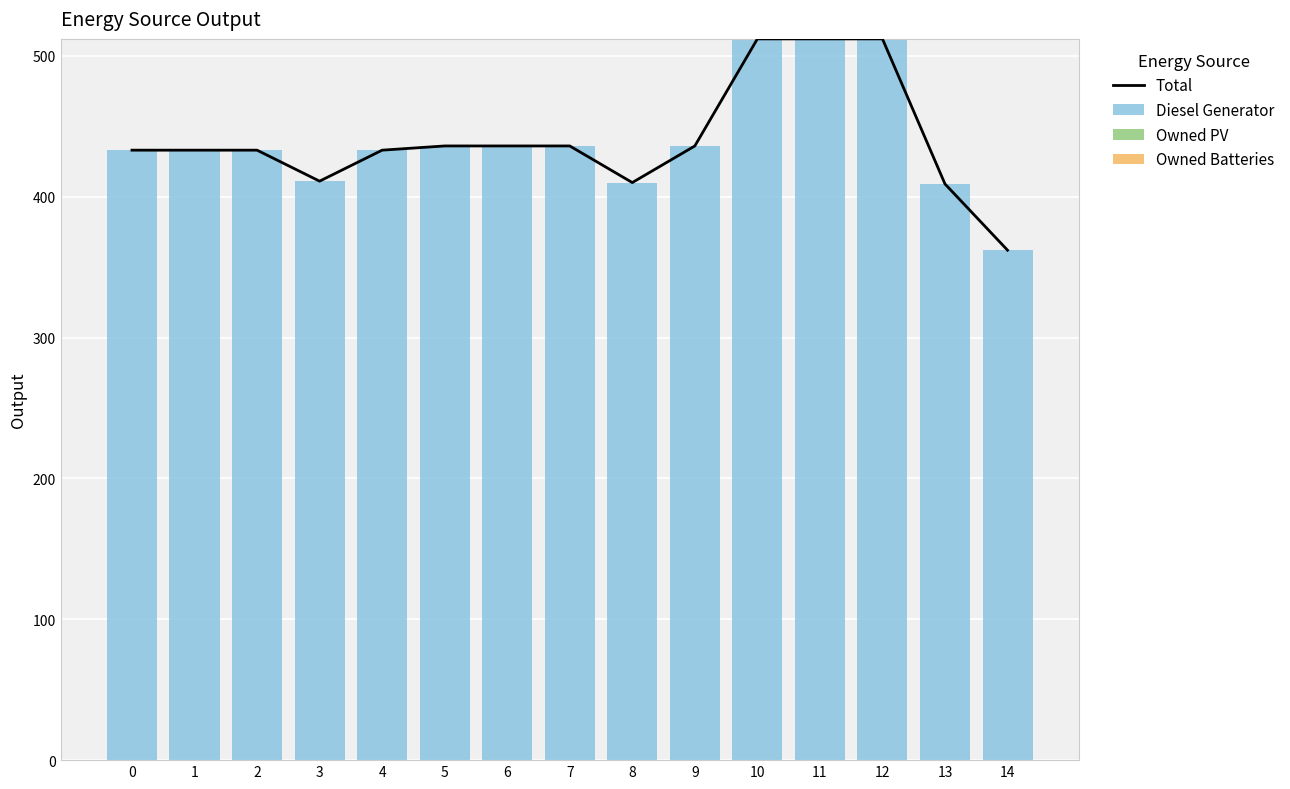

What is the highest value of the Total series?

512